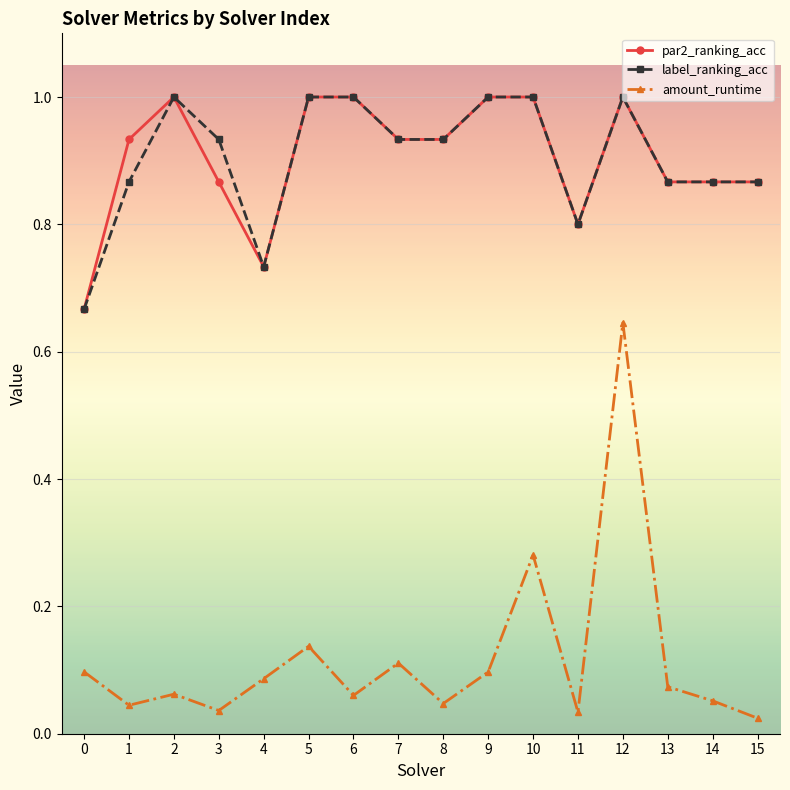

Where is the first local minimum for label_ranking_acc?

4